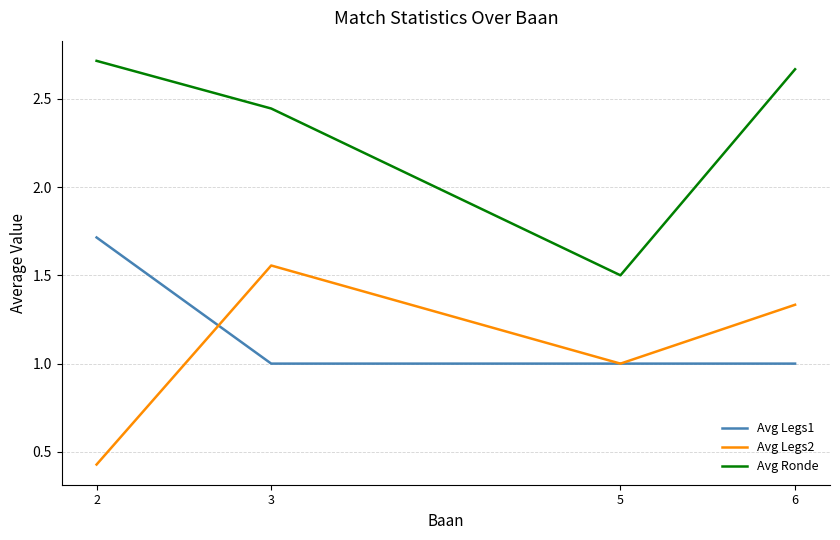

Count the number of data series in this chart.

3